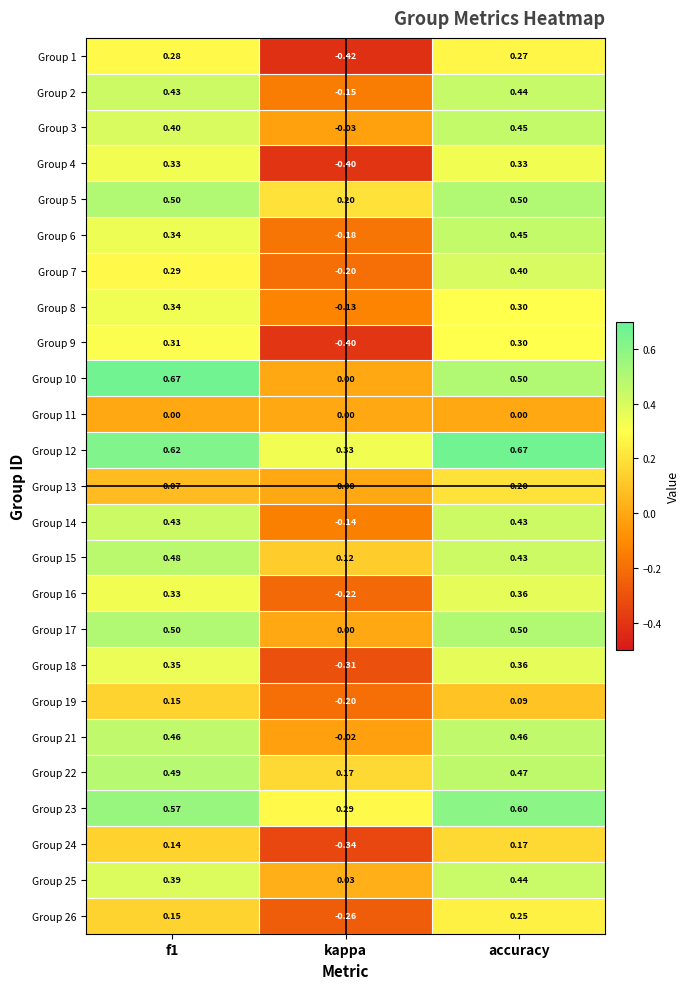

At which label is Group 25 closest to 0?

kappa